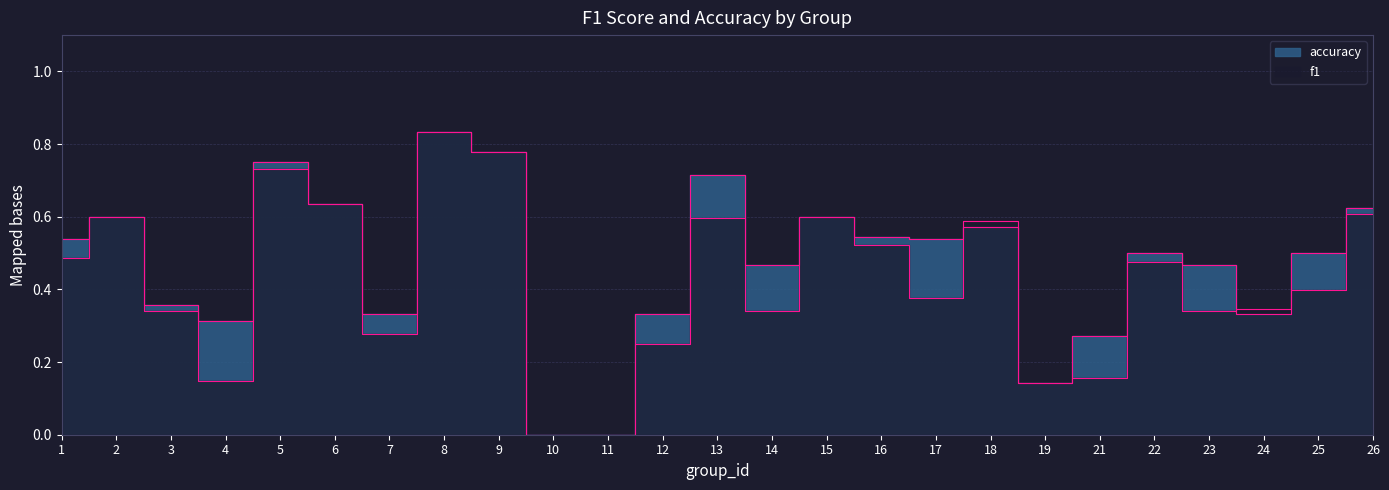

What are all the series names shown in the legend?

f1, accuracy